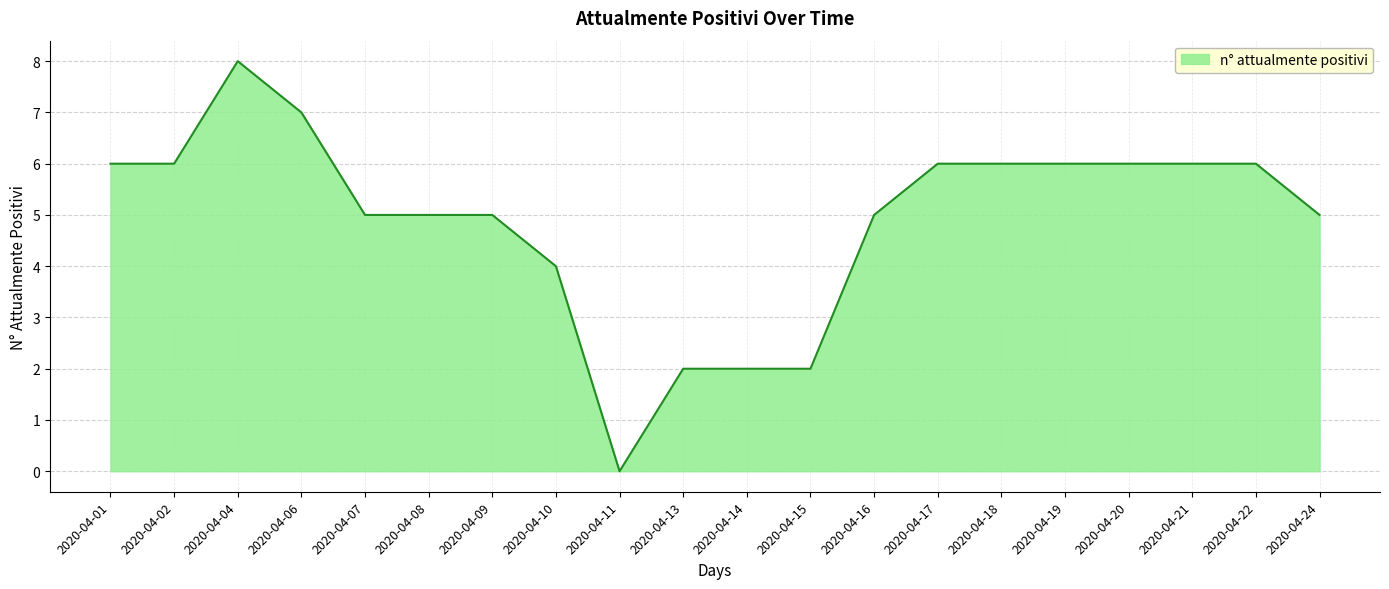

What is the difference between the values at 2020-04-18 and 2020-04-15?

4